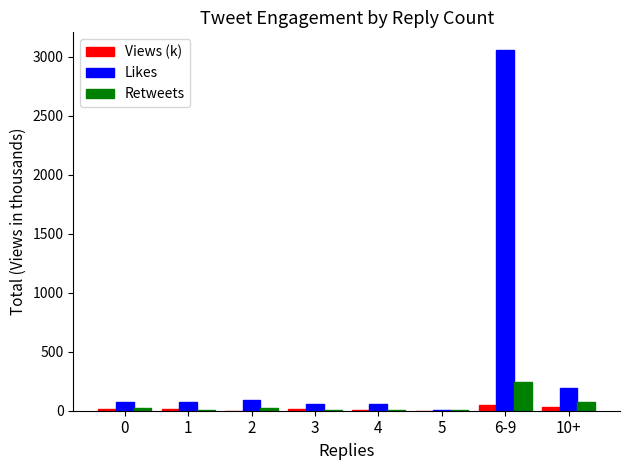

Which series has the largest total across all categories?

Likes